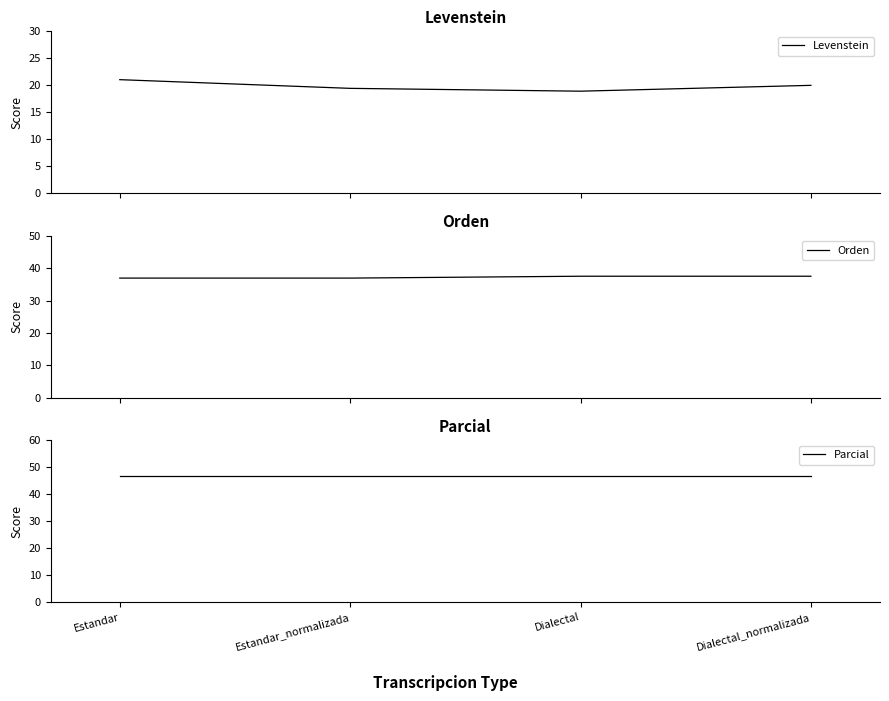

What is the difference between the second highest and second lowest values in the Orden series?

0.6